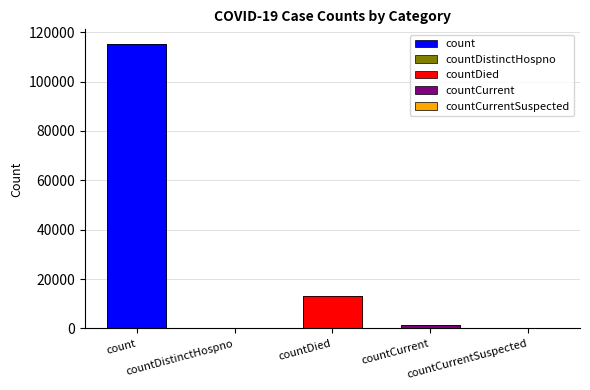

What is the sum of all values?

130105